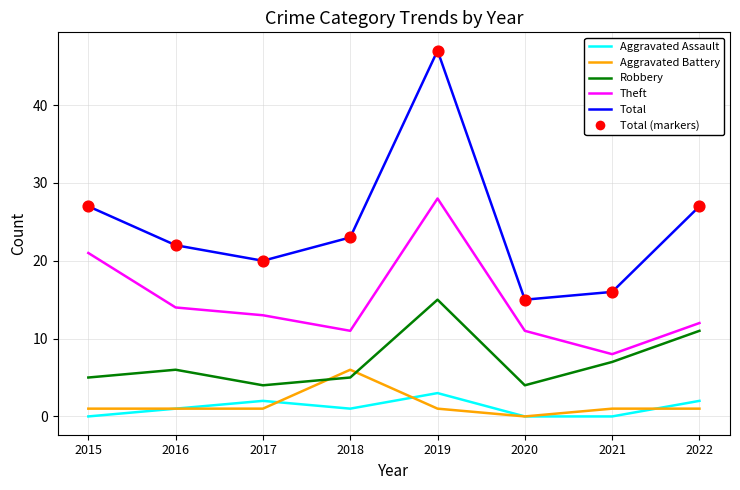

At which category is the sum across all series the highest?

2019